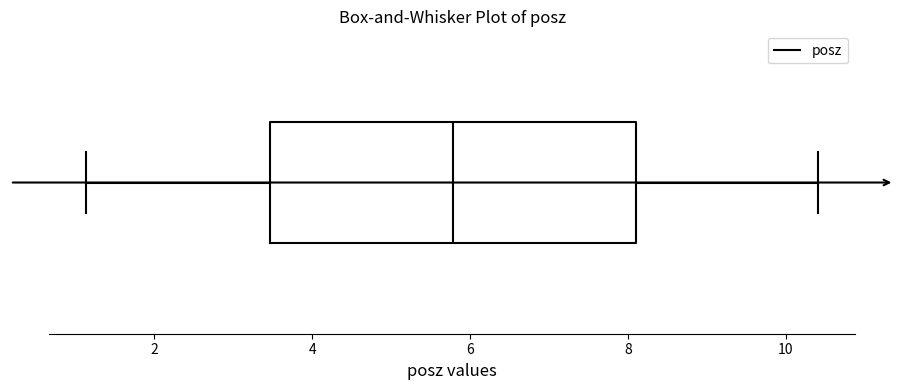

Transcribe this box plot: give where the median line is, the range the box spans, and where the two whiskers end, as read against the x-axis. The values are not printed on the chart, so give them approximately, as read against the axis.

median 5.8, box 3.4 to 8.2, whiskers 1.2 to 10.4